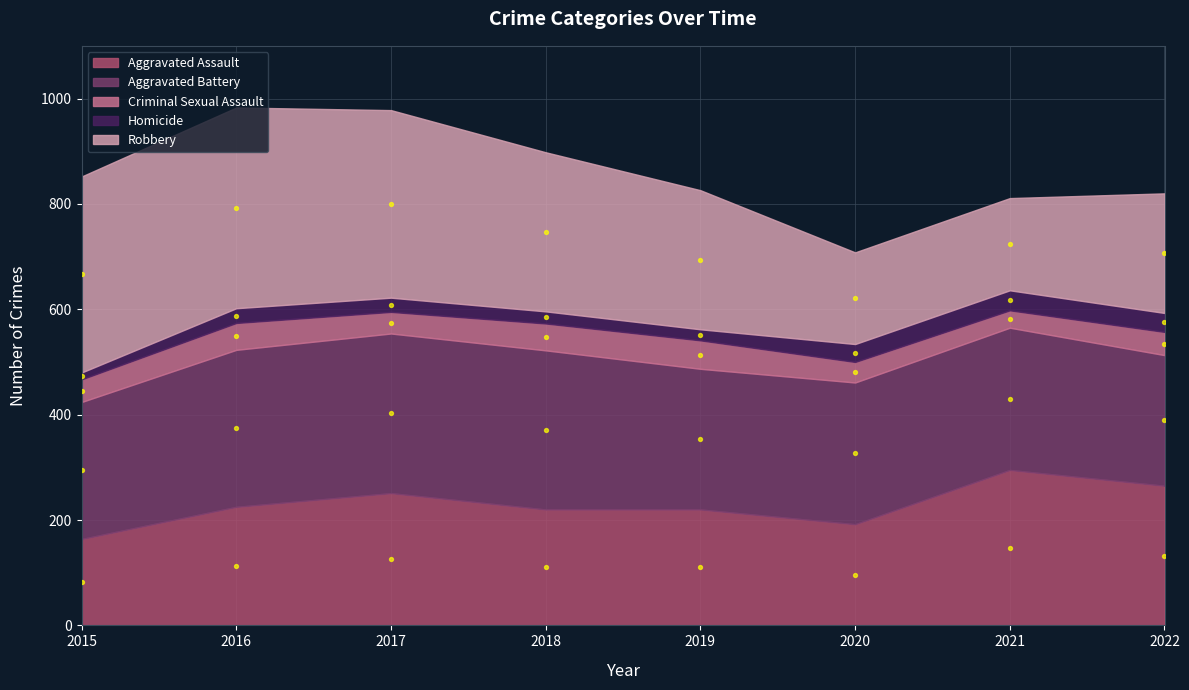

At which category is the sum across all series the highest?

2016